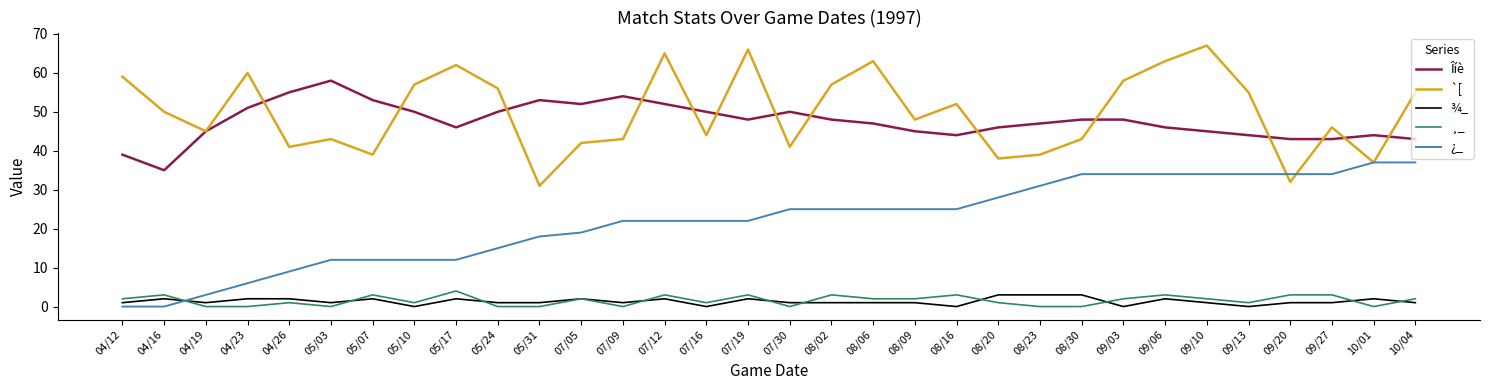

Rank the series by their maximum value, from lowest to highest.

¾_, ¸_, ¿_, Îíè, `[